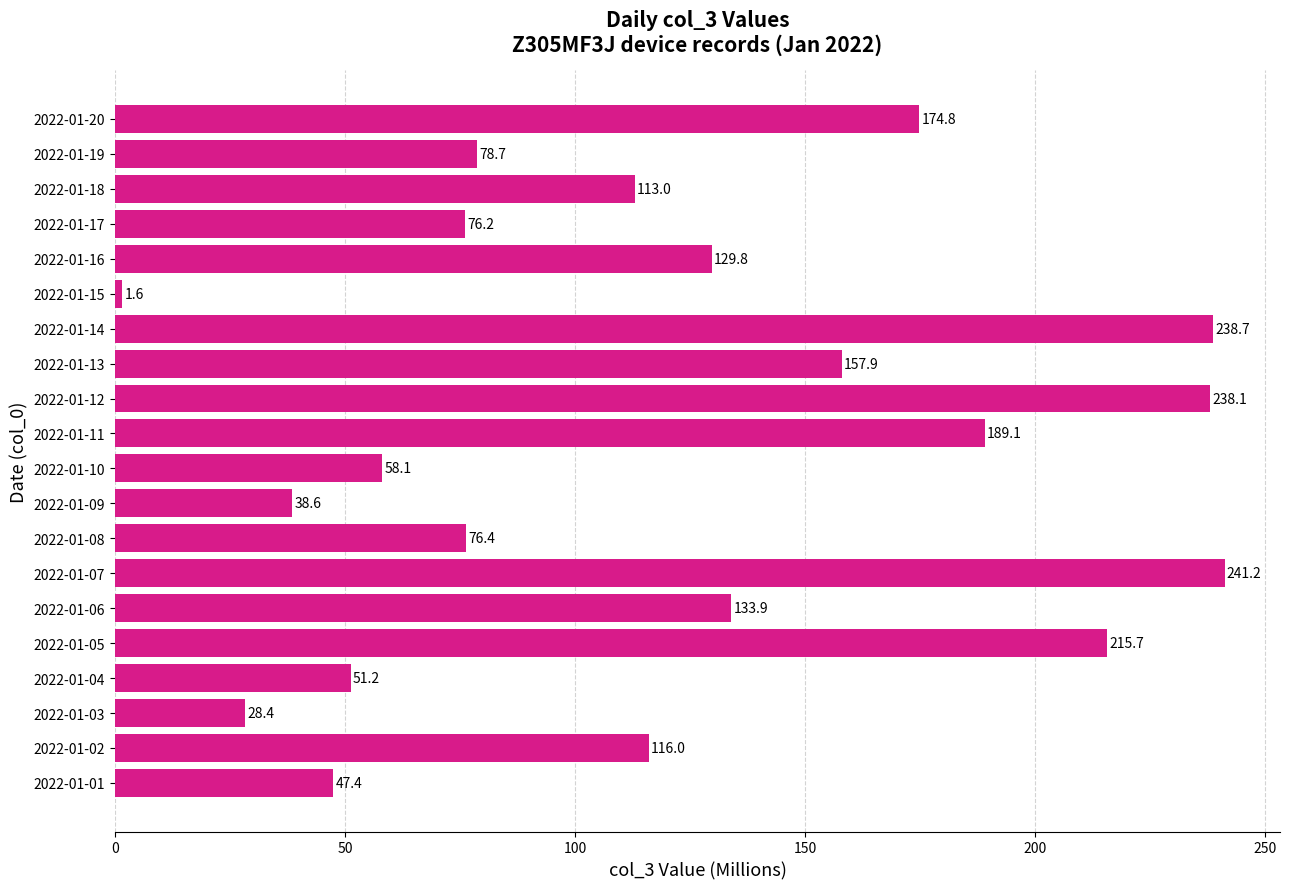

Which category has the highest value across all series?

2022-01-07